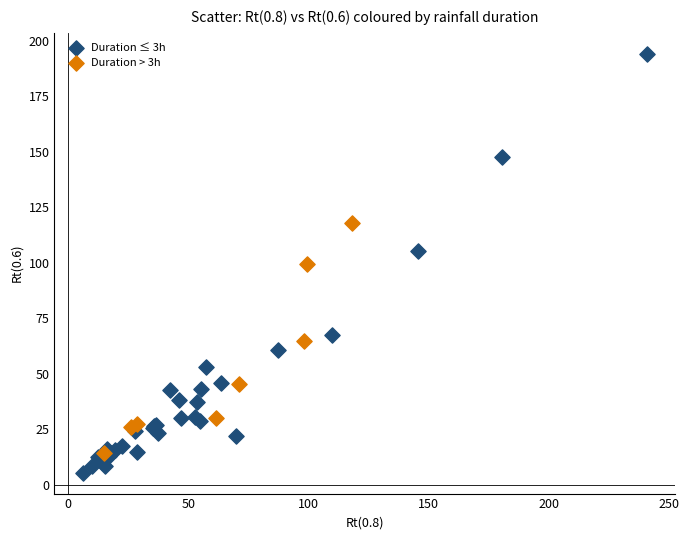

Which series reaches the minimum Y coordinate?

Duration ≤ 3h